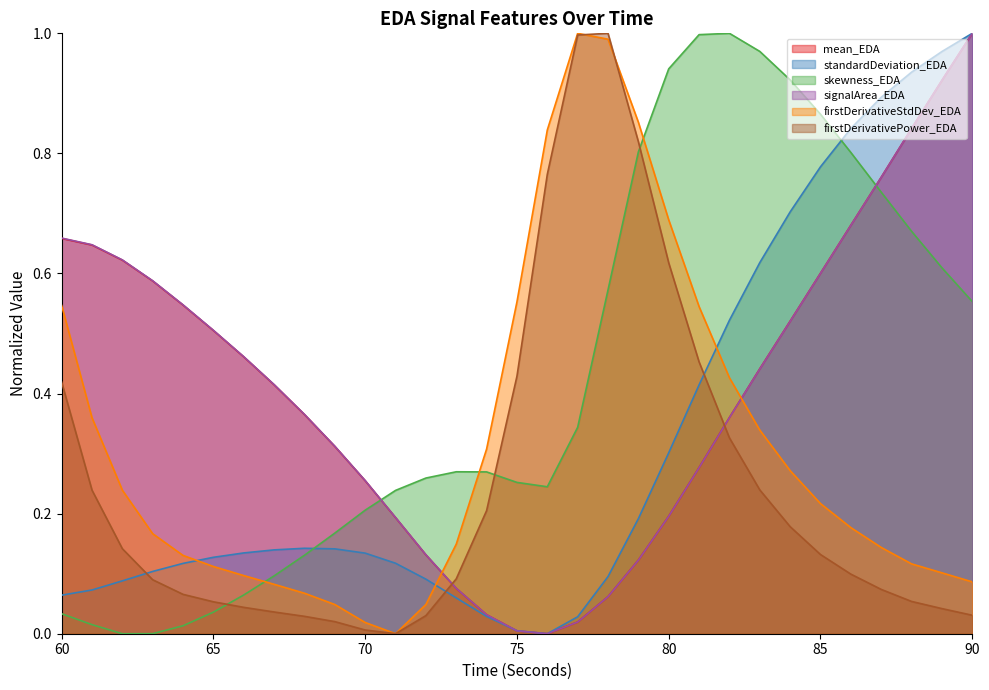

At which category is the sum across all series the highest?

90